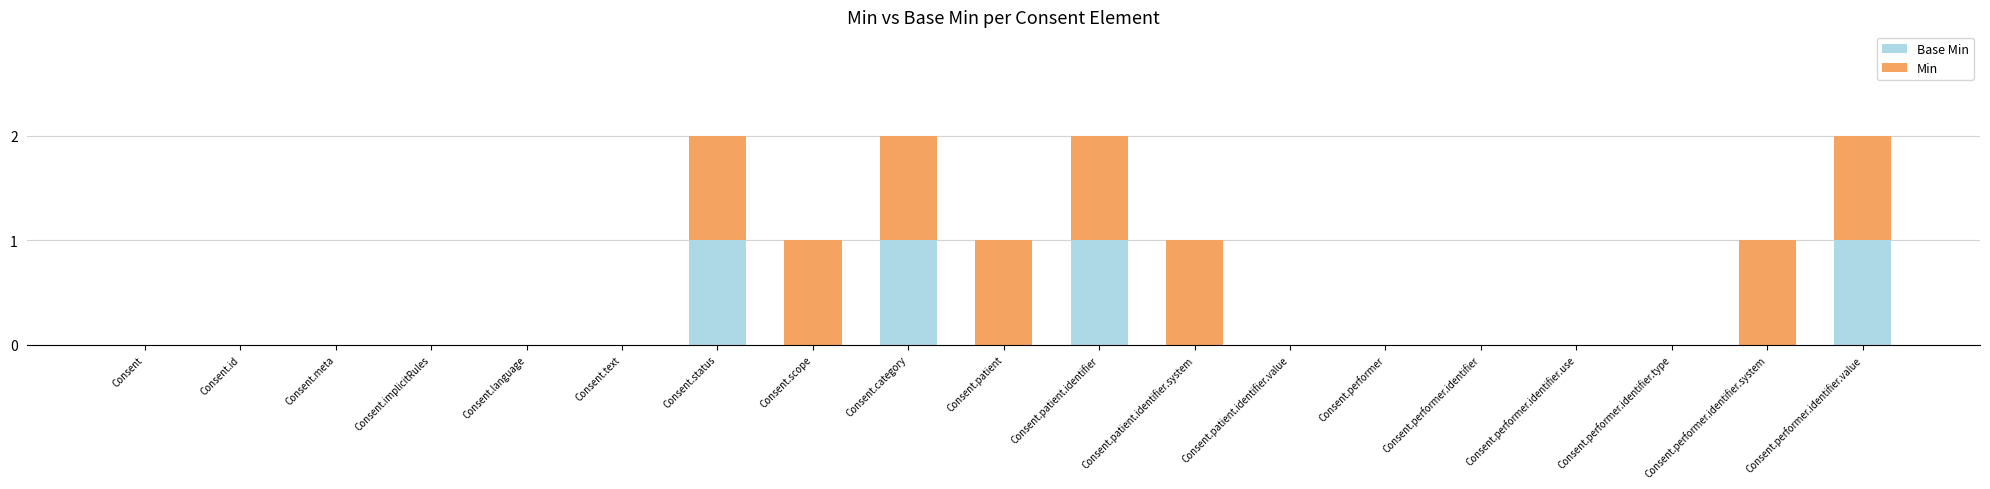

What are all the series names shown in the legend?

Base Min, Min